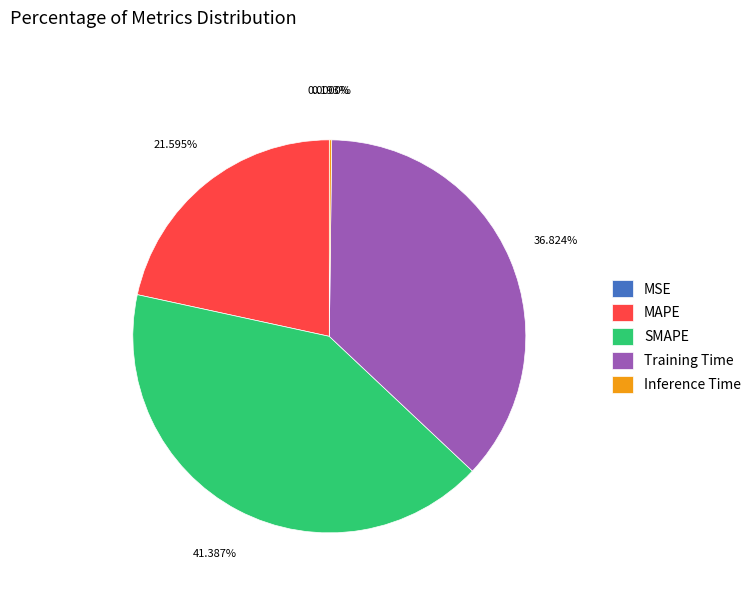

Between MAPE and SMAPE, which is larger?

SMAPE